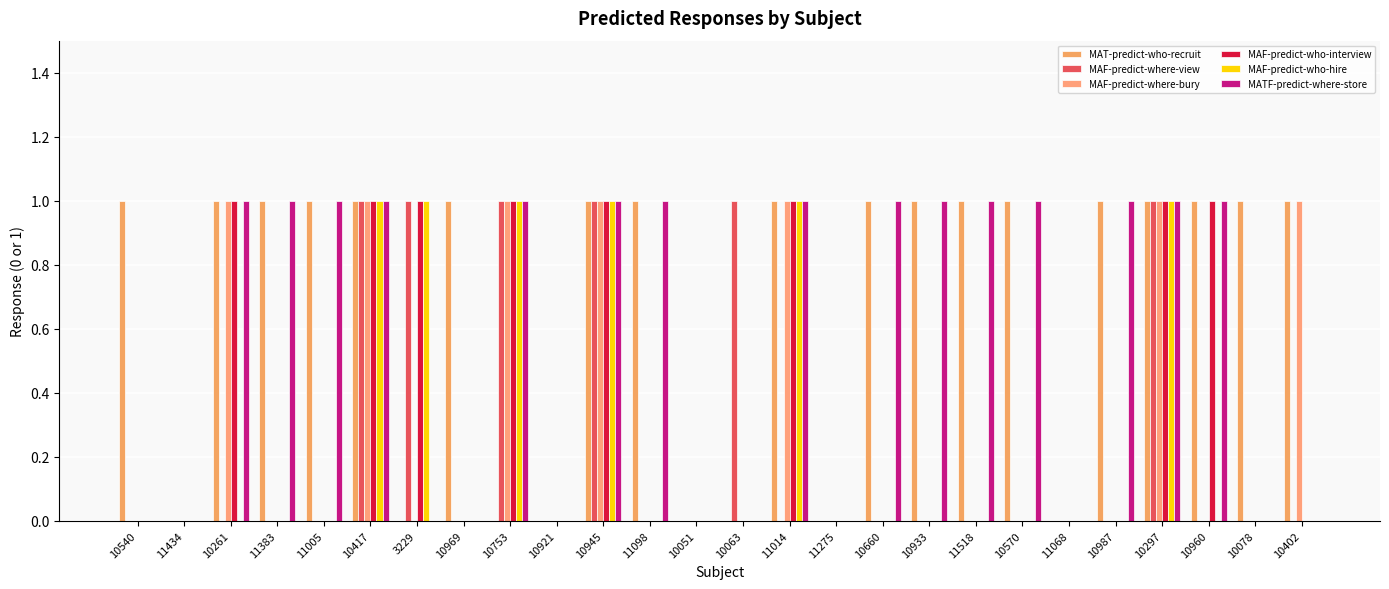

How many data points does each series have?

26